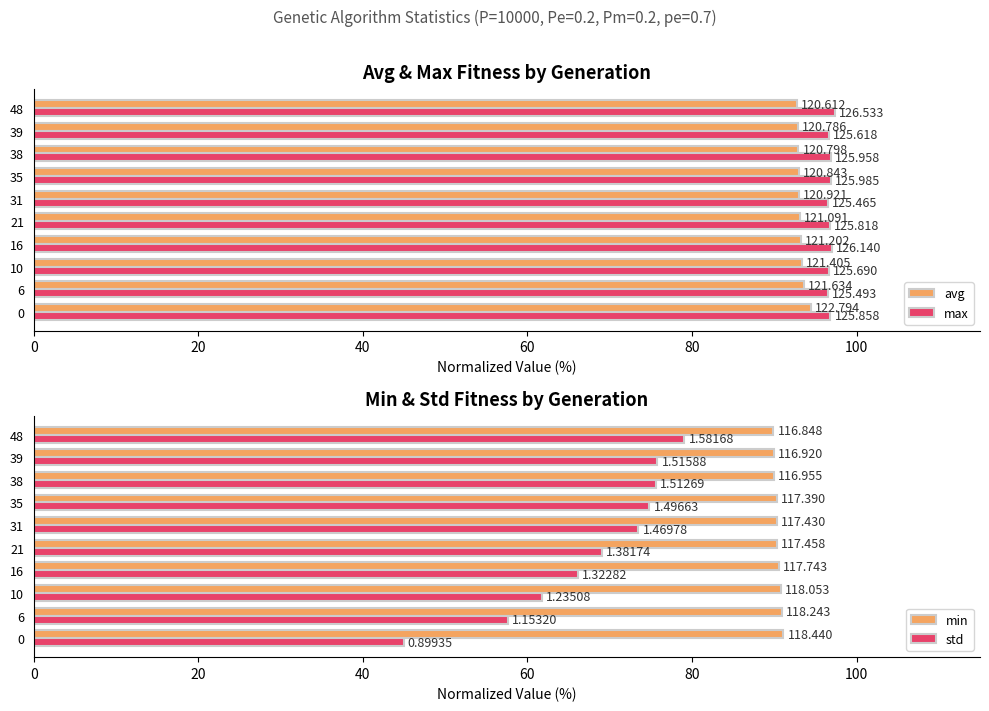

Rank the series by their maximum value, from lowest to highest.

std, min, avg, max